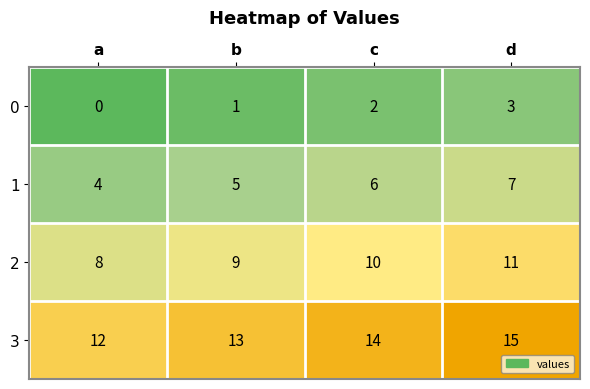

What is the difference between the highest and lowest values at c?

12